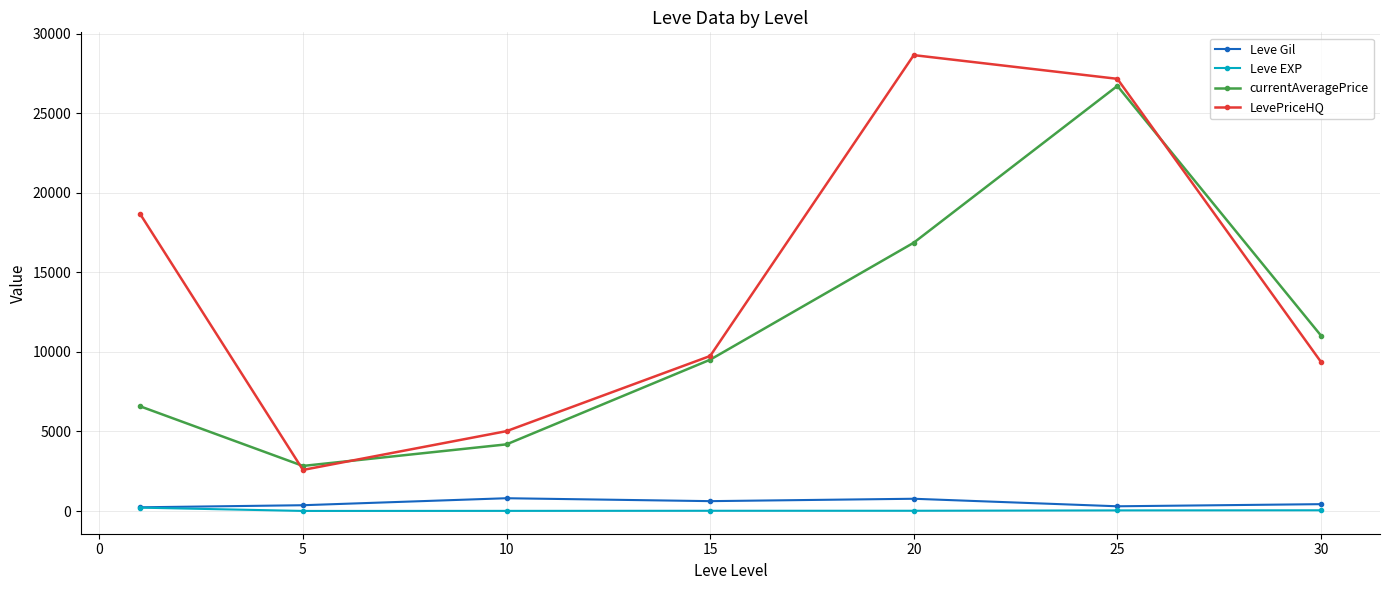

What is the value of the LevePriceHQ point at the 1st from the left?

18684.0